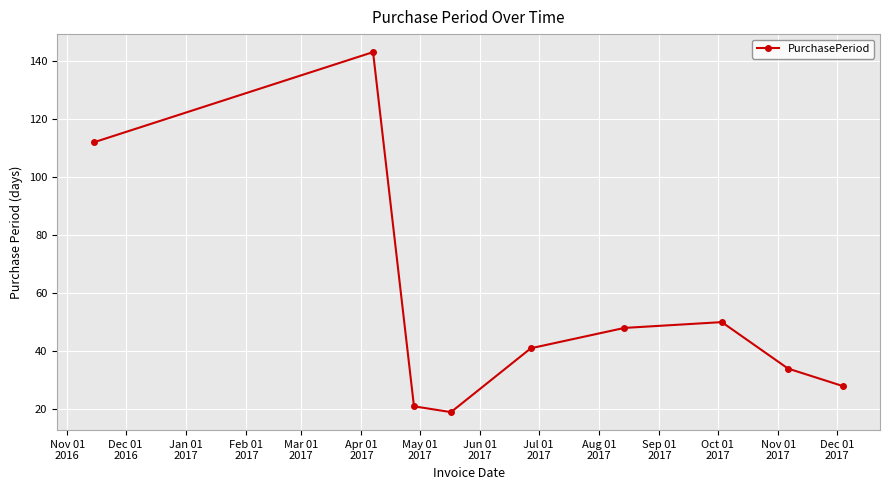

What is the value of the 4th point from the left?

19